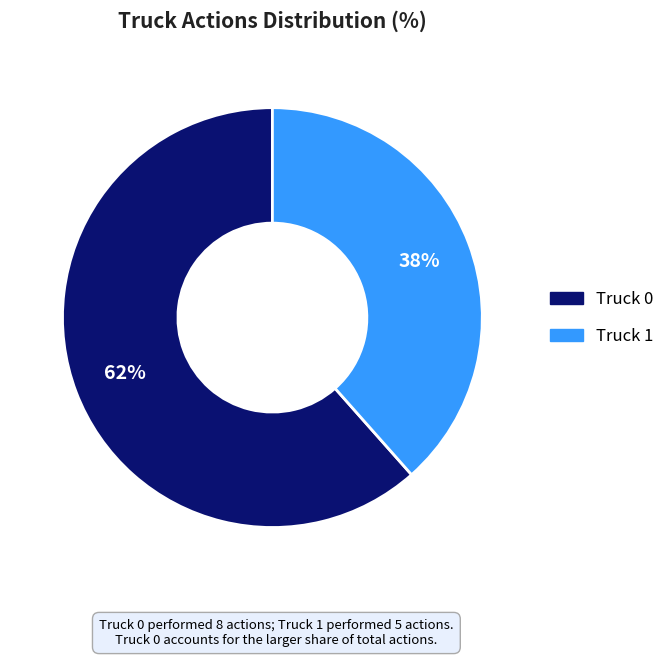

Is it true that Truck 1 is 38% of the pie?

True